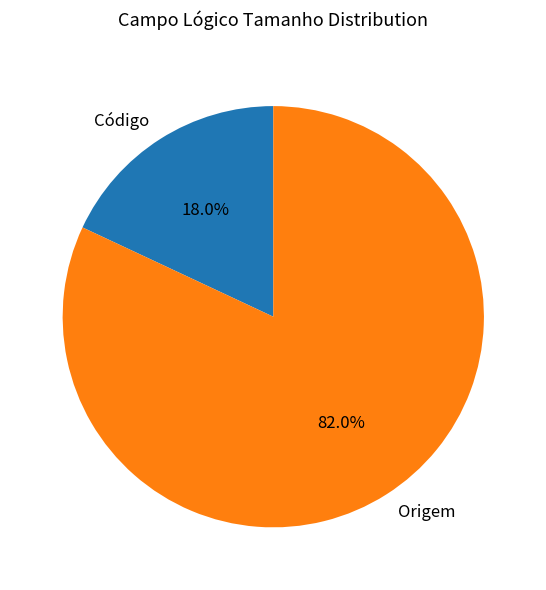

To the nearest percent, what is the difference between the largest and smallest slice percentages?

64%